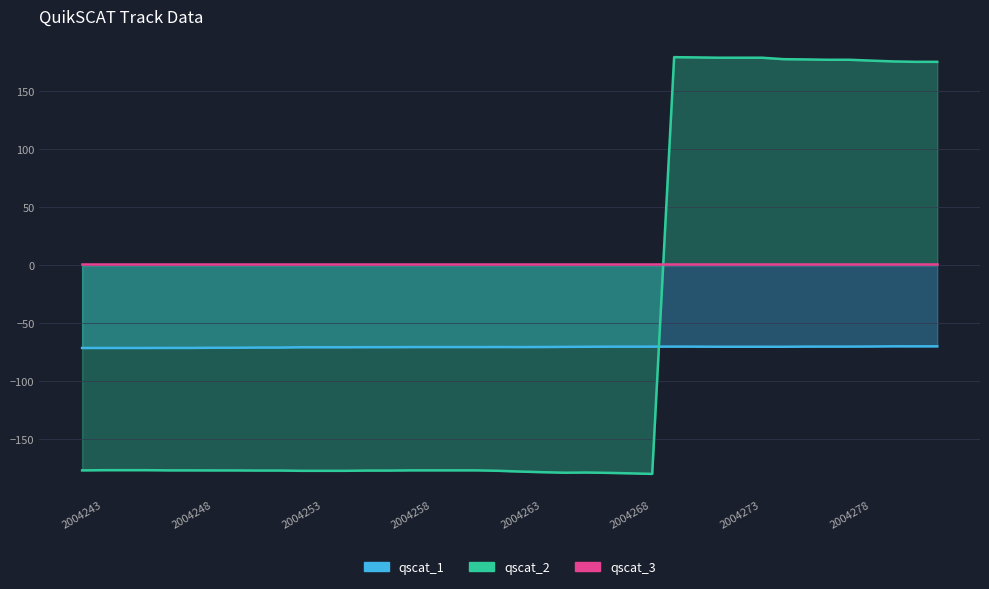

After their last crossing, which series has the higher values: qscat_2 or qscat_1?

qscat_2